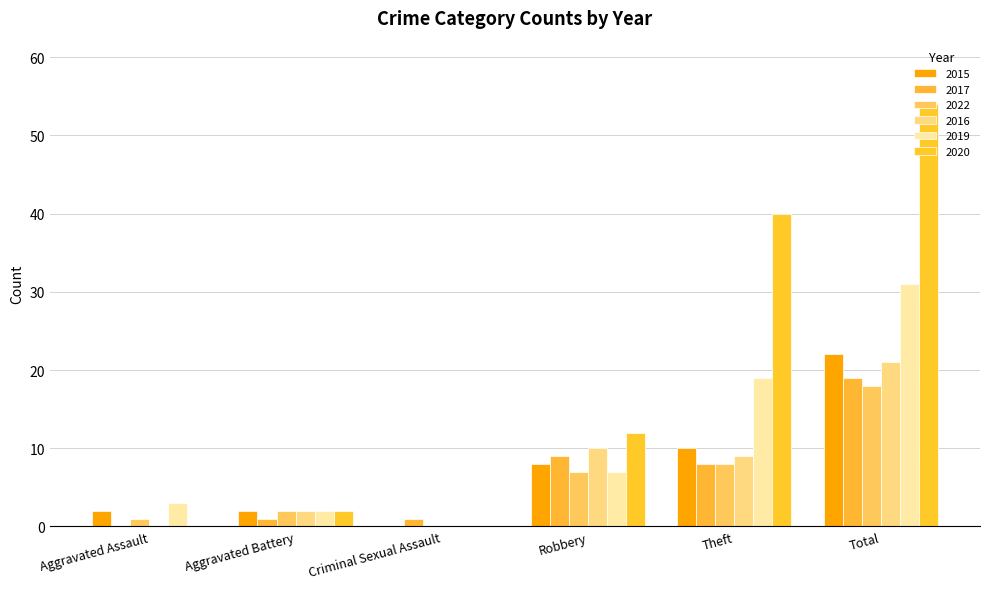

Reading left to right, extract all data points from this chart.

2015: Aggravated Assault=2	Aggravated Battery=2	Criminal Sexual Assault=0	Robbery=8	Theft=10	Total=22
2017: Aggravated Assault=0	Aggravated Battery=1	Criminal Sexual Assault=1	Robbery=9	Theft=8	Total=19
2022: Aggravated Assault=1	Aggravated Battery=2	Criminal Sexual Assault=0	Robbery=7	Theft=8	Total=18
2016: Aggravated Assault=0	Aggravated Battery=2	Criminal Sexual Assault=0	Robbery=10	Theft=9	Total=21
2019: Aggravated Assault=3	Aggravated Battery=2	Criminal Sexual Assault=0	Robbery=7	Theft=19	Total=31
2020: Aggravated Assault=0	Aggravated Battery=2	Criminal Sexual Assault=0	Robbery=12	Theft=40	Total=54